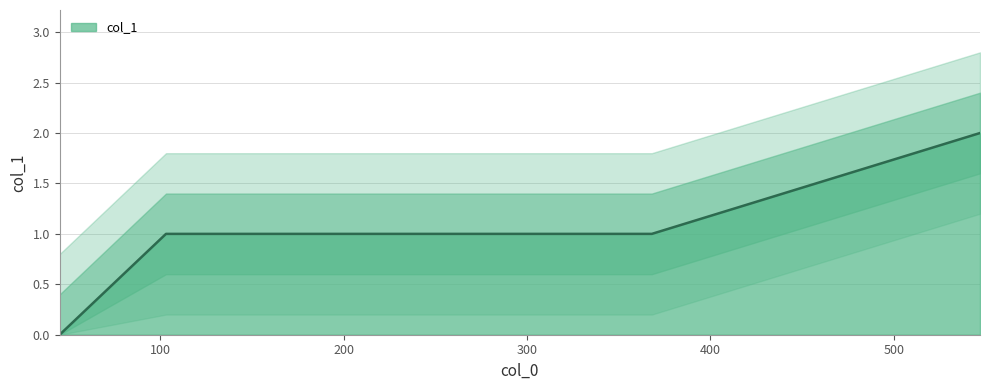

How many lines are shown in the chart?

1